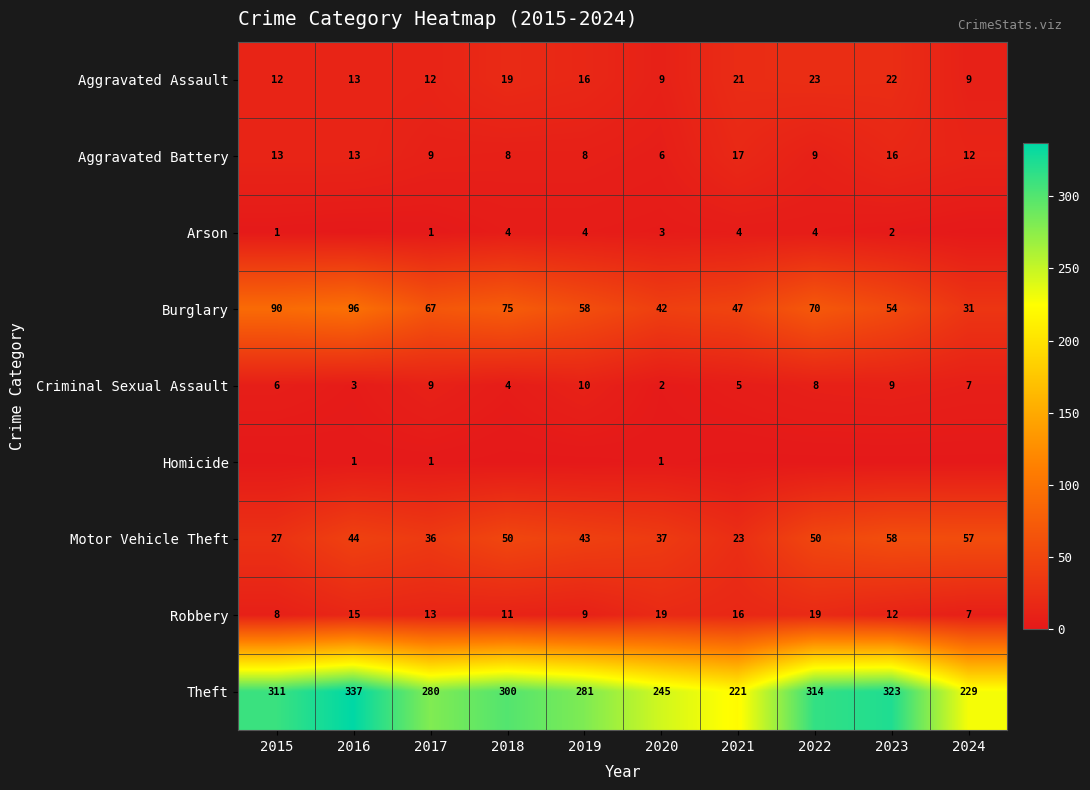

What is the average value of the Burglary series?

63